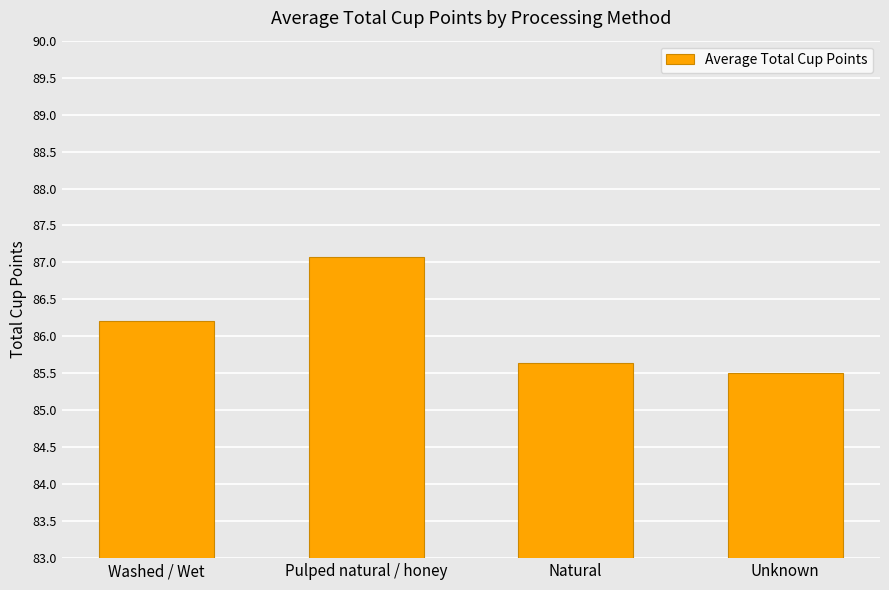

At which label does the data first exceed 86?

Washed / Wet